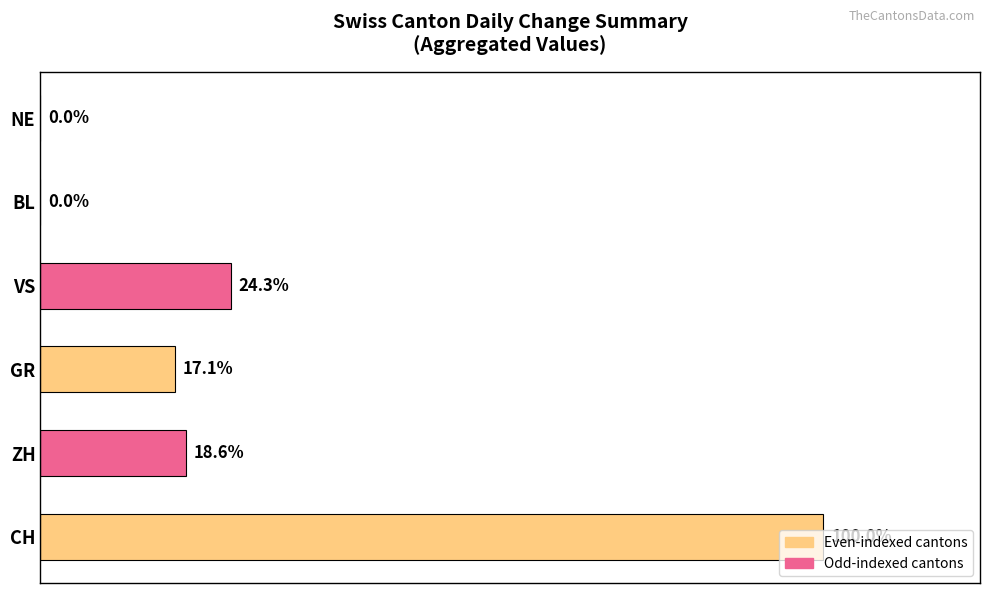

At which label is the value closest to 50?

VS